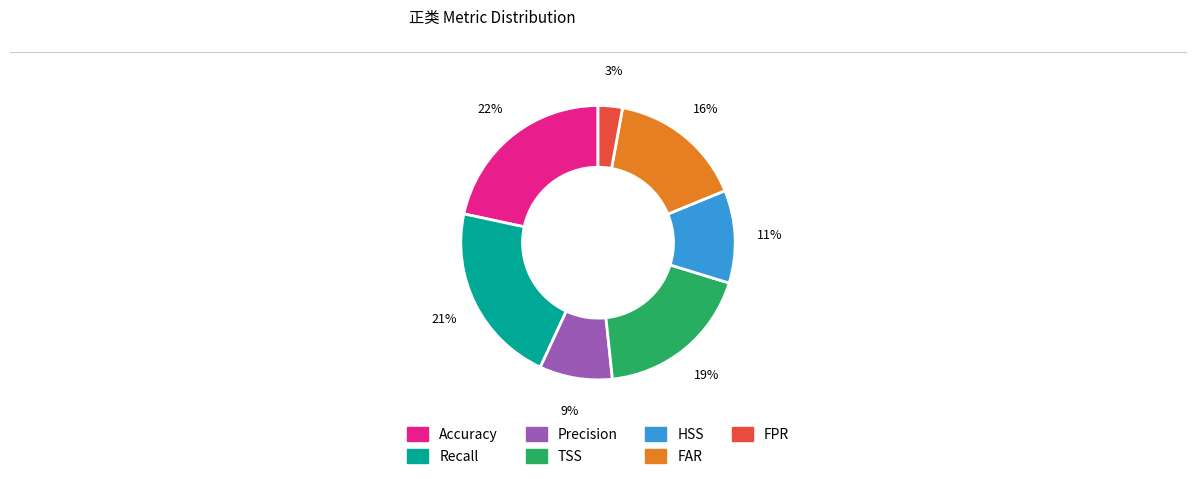

Count the number of slices in the pie.

7